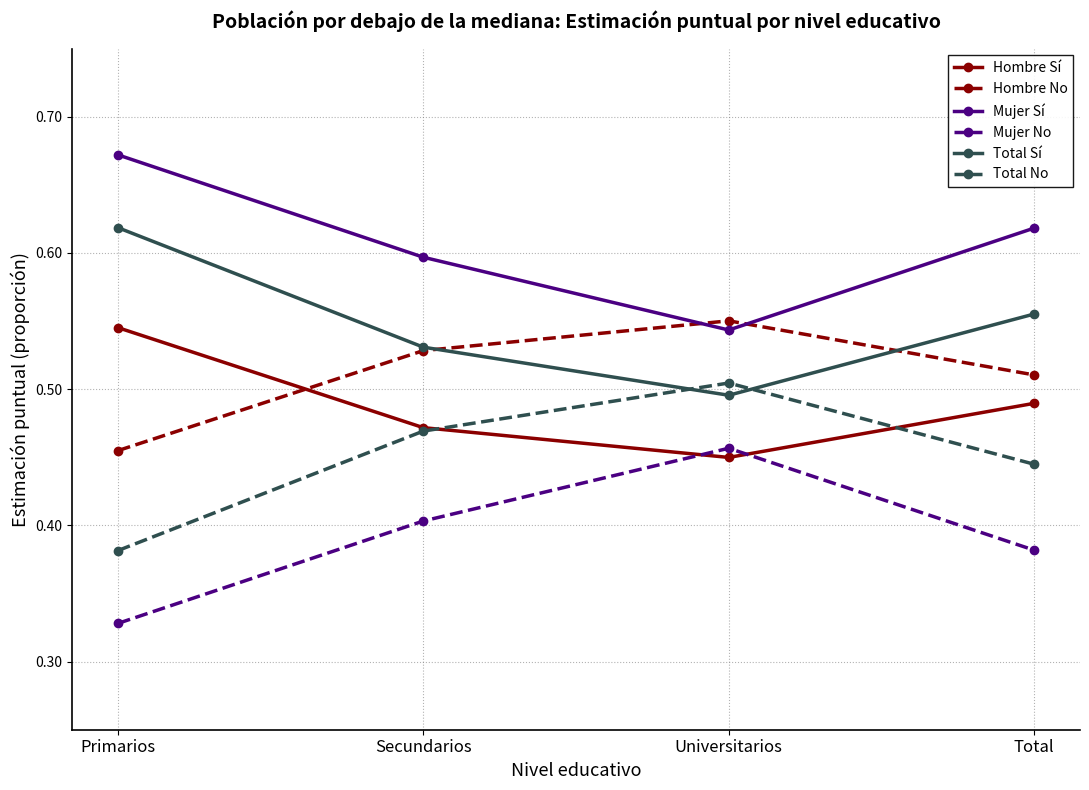

Which category has the lowest value across all series?

Primarios